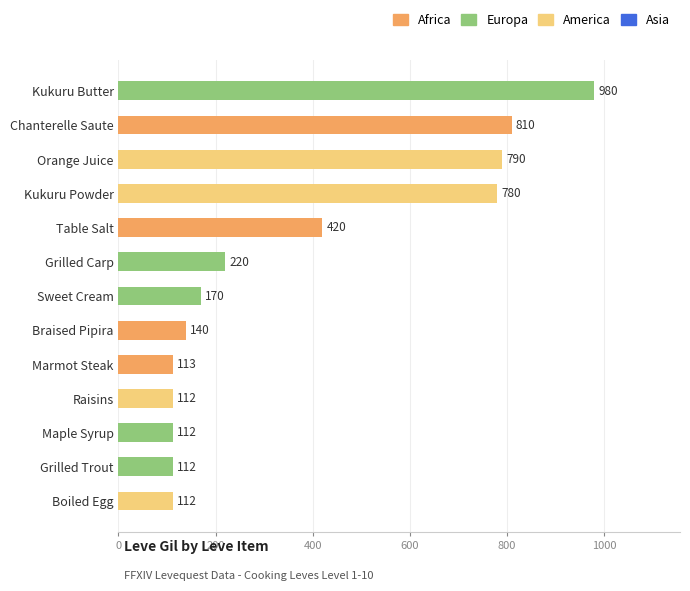

How many series are shown in this chart?

1